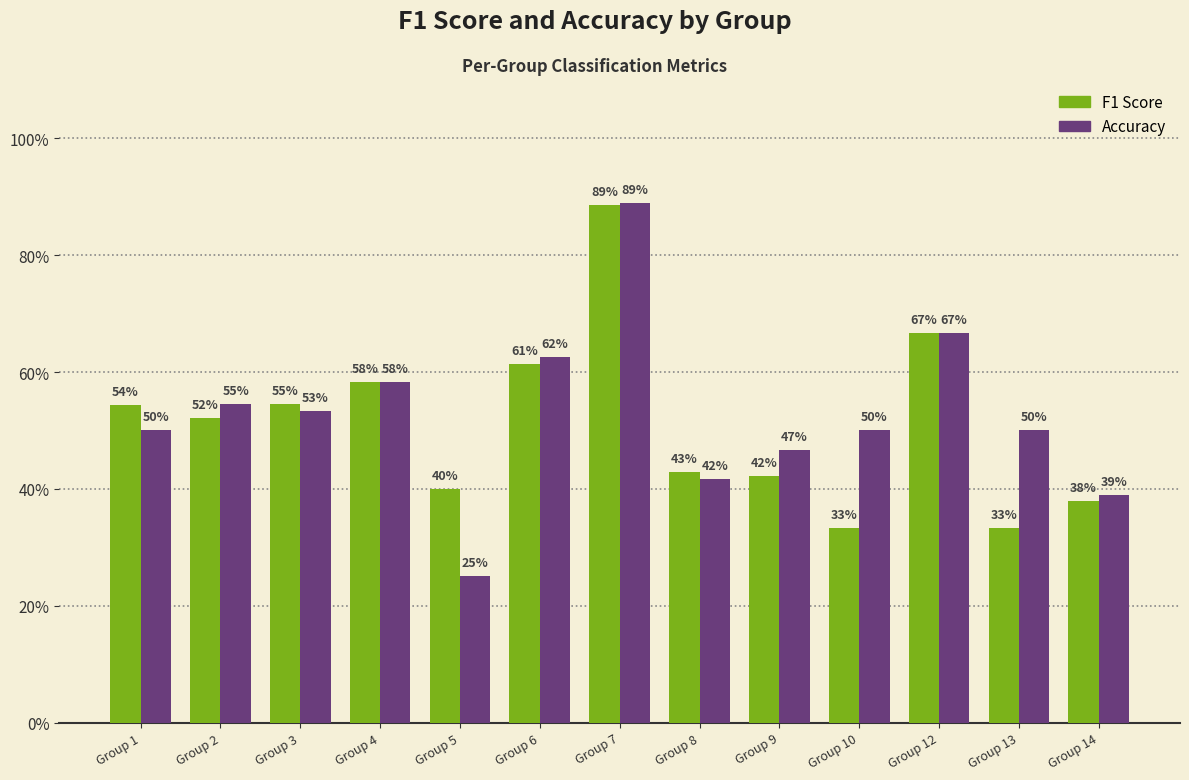

Which category has the highest value across all series?

Group 7